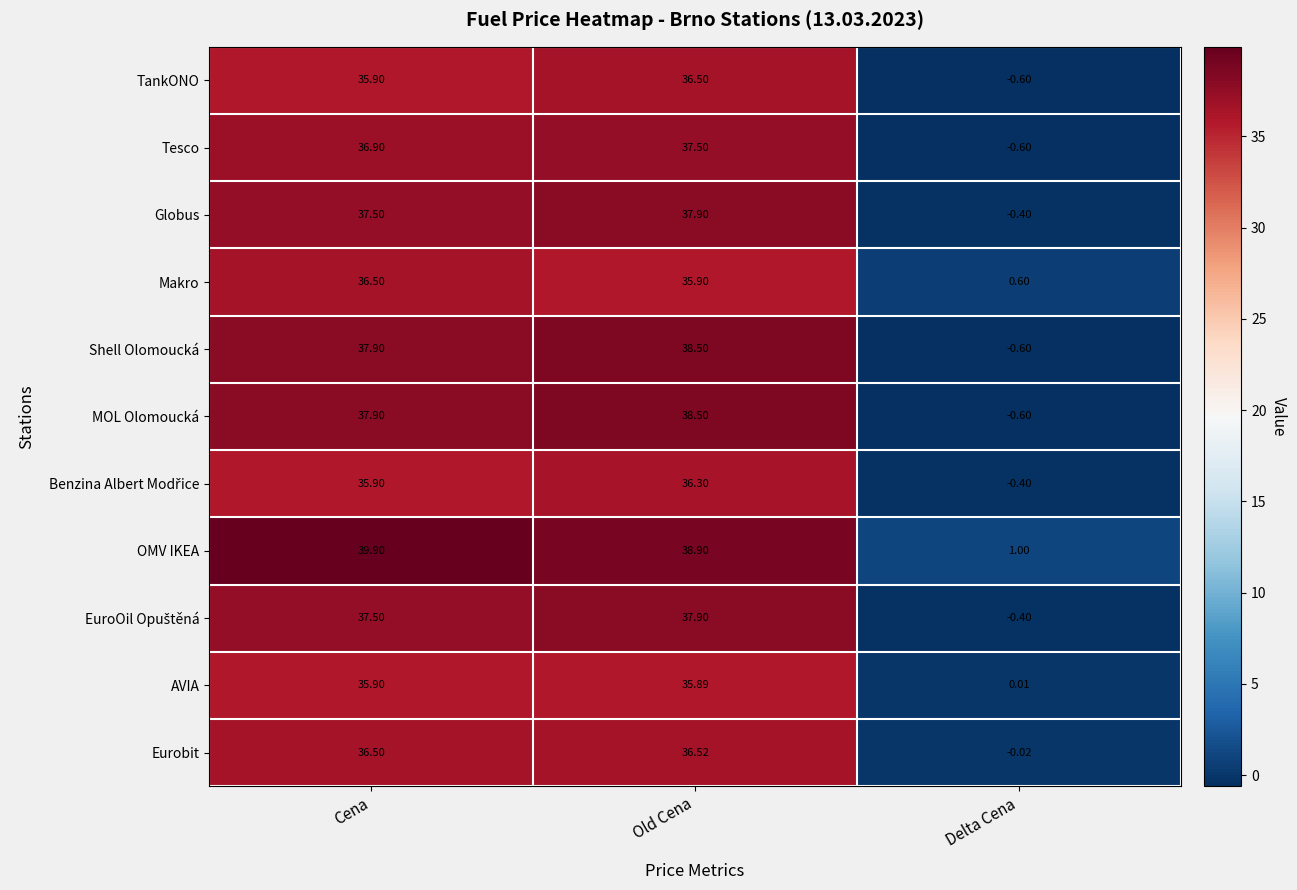

Which category has the lowest value across all series?

Delta Cena